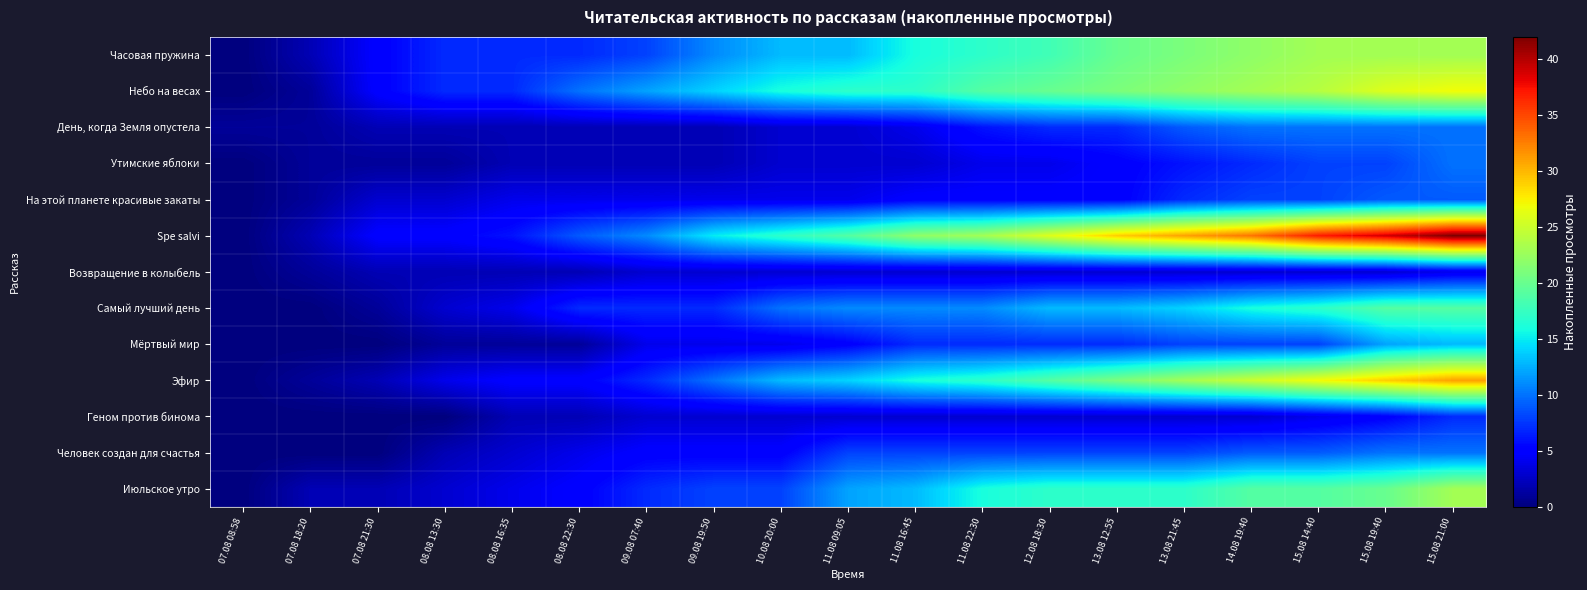

Reading left to right, list all the values displayed in this chart.

Часовая пружина: 07.08 08:58=0	07.08 18:20=2	07.08 21:30=5	08.08 13:30=7	08.08 16:35=7	08.08 22:30=7	09.08 07:40=8	09.08 19:50=11	10.08 20:00=13	11.08 09:05=13	11.08 16:45=16	11.08 22:30=17	12.08 18:30=18	13.08 12:55=20	13.08 21:45=21	14.08 19:40=22	15.08 14:40=23	15.08 19:40=23	15.08 21:00=23
Небо на весах: 07.08 08:58=0	07.08 18:20=1	07.08 21:30=5	08.08 13:30=7	08.08 16:35=7	08.08 22:30=10	09.08 07:40=12	09.08 19:50=14	10.08 20:00=16	11.08 09:05=17	11.08 16:45=17	11.08 22:30=19	12.08 18:30=20	13.08 12:55=21	13.08 21:45=22	14.08 19:40=23	15.08 14:40=24	15.08 19:40=26	15.08 21:00=27
День, когда Земля опустела: 07.08 08:58=1	07.08 18:20=1	07.08 21:30=2	08.08 13:30=2	08.08 16:35=2	08.08 22:30=2	09.08 07:40=2	09.08 19:50=2	10.08 20:00=3	11.08 09:05=3	11.08 16:45=4	11.08 22:30=6	12.08 18:30=7	13.08 12:55=7	13.08 21:45=9	14.08 19:40=10	15.08 14:40=10	15.08 19:40=10	15.08 21:00=10
Утимские яблоки: 07.08 08:58=0	07.08 18:20=1	07.08 21:30=1	08.08 13:30=1	08.08 16:35=2	08.08 22:30=2	09.08 07:40=2	09.08 19:50=2	10.08 20:00=3	11.08 09:05=3	11.08 16:45=3	11.08 22:30=4	12.08 18:30=4	13.08 12:55=5	13.08 21:45=6	14.08 19:40=7	15.08 14:40=8	15.08 19:40=8	15.08 21:00=10
На этой планете красивые закаты: 07.08 08:58=0	07.08 18:20=1	07.08 21:30=3	08.08 13:30=3	08.08 16:35=4	08.08 22:30=4	09.08 07:40=4	09.08 19:50=4	10.08 20:00=4	11.08 09:05=4	11.08 16:45=5	11.08 22:30=5	12.08 18:30=5	13.08 12:55=5	13.08 21:45=7	14.08 19:40=8	15.08 14:40=8	15.08 19:40=9	15.08 21:00=9
Spe salvi: 07.08 08:58=0	07.08 18:20=2	07.08 21:30=5	08.08 13:30=5	08.08 16:35=6	08.08 22:30=9	09.08 07:40=11	09.08 19:50=15	10.08 20:00=17	11.08 09:05=19	11.08 16:45=22	11.08 22:30=23	12.08 18:30=26	13.08 12:55=29	13.08 21:45=31	14.08 19:40=33	15.08 14:40=37	15.08 19:40=39	15.08 21:00=42
Возвращение в колыбель: 07.08 08:58=0	07.08 18:20=1	07.08 21:30=2	08.08 13:30=2	08.08 16:35=2	08.08 22:30=2	09.08 07:40=3	09.08 19:50=3	10.08 20:00=3	11.08 09:05=3	11.08 16:45=3	11.08 22:30=3	12.08 18:30=3	13.08 12:55=3	13.08 21:45=3	14.08 19:40=3	15.08 14:40=3	15.08 19:40=3	15.08 21:00=4
Самый лучший день: 07.08 08:58=0	07.08 18:20=0	07.08 21:30=1	08.08 13:30=3	08.08 16:35=4	08.08 22:30=7	09.08 07:40=7	09.08 19:50=7	10.08 20:00=10	11.08 09:05=11	11.08 16:45=11	11.08 22:30=11	12.08 18:30=13	13.08 12:55=13	13.08 21:45=14	14.08 19:40=16	15.08 14:40=17	15.08 19:40=19	15.08 21:00=19
Мёртвый мир: 07.08 08:58=0	07.08 18:20=0	07.08 21:30=0	08.08 13:30=1	08.08 16:35=1	08.08 22:30=1	09.08 07:40=4	09.08 19:50=4	10.08 20:00=4	11.08 09:05=5	11.08 16:45=7	11.08 22:30=7	12.08 18:30=7	13.08 12:55=7	13.08 21:45=8	14.08 19:40=8	15.08 14:40=8	15.08 19:40=12	15.08 21:00=13
Эфир: 07.08 08:58=0	07.08 18:20=1	07.08 21:30=2	08.08 13:30=4	08.08 16:35=5	08.08 22:30=5	09.08 07:40=7	09.08 19:50=10	10.08 20:00=13	11.08 09:05=14	11.08 16:45=16	11.08 22:30=17	12.08 18:30=19	13.08 12:55=21	13.08 21:45=23	14.08 19:40=25	15.08 14:40=27	15.08 19:40=29	15.08 21:00=31
Геном против бинома: 07.08 08:58=0	07.08 18:20=0	07.08 21:30=0	08.08 13:30=0	08.08 16:35=2	08.08 22:30=2	09.08 07:40=3	09.08 19:50=3	10.08 20:00=3	11.08 09:05=3	11.08 16:45=3	11.08 22:30=3	12.08 18:30=3	13.08 12:55=3	13.08 21:45=3	14.08 19:40=3	15.08 14:40=4	15.08 19:40=5	15.08 21:00=7
Человек создан для счастья: 07.08 08:58=0	07.08 18:20=0	07.08 21:30=0	08.08 13:30=2	08.08 16:35=3	08.08 22:30=4	09.08 07:40=5	09.08 19:50=5	10.08 20:00=5	11.08 09:05=8	11.08 16:45=8	11.08 22:30=8	12.08 18:30=8	13.08 12:55=8	13.08 21:45=8	14.08 19:40=9	15.08 14:40=9	15.08 19:40=10	15.08 21:00=10
Июльское утро: 07.08 08:58=0	07.08 18:20=2	07.08 21:30=2	08.08 13:30=3	08.08 16:35=4	08.08 22:30=5	09.08 07:40=7	09.08 19:50=8	10.08 20:00=8	11.08 09:05=12	11.08 16:45=13	11.08 22:30=16	12.08 18:30=17	13.08 12:55=17	13.08 21:45=17	14.08 19:40=19	15.08 14:40=19	15.08 19:40=20	15.08 21:00=23